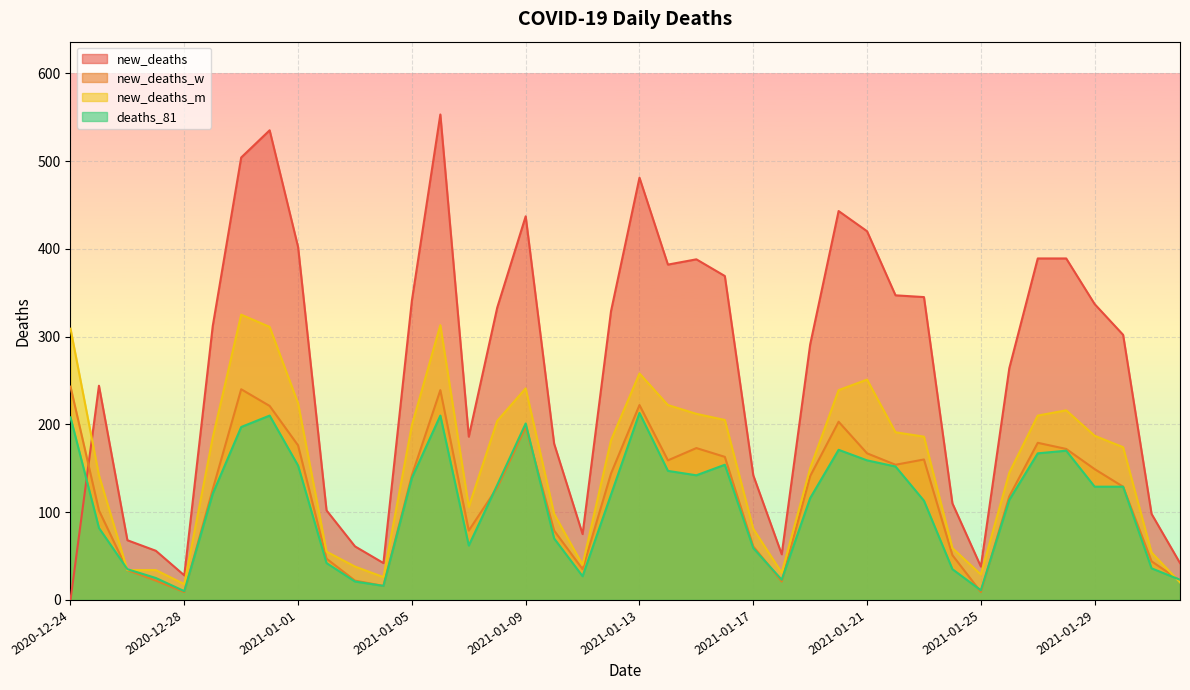

Is the value of new_deaths at 2021-01-04 greater than the value of new_deaths_m at 2021-01-30?

No